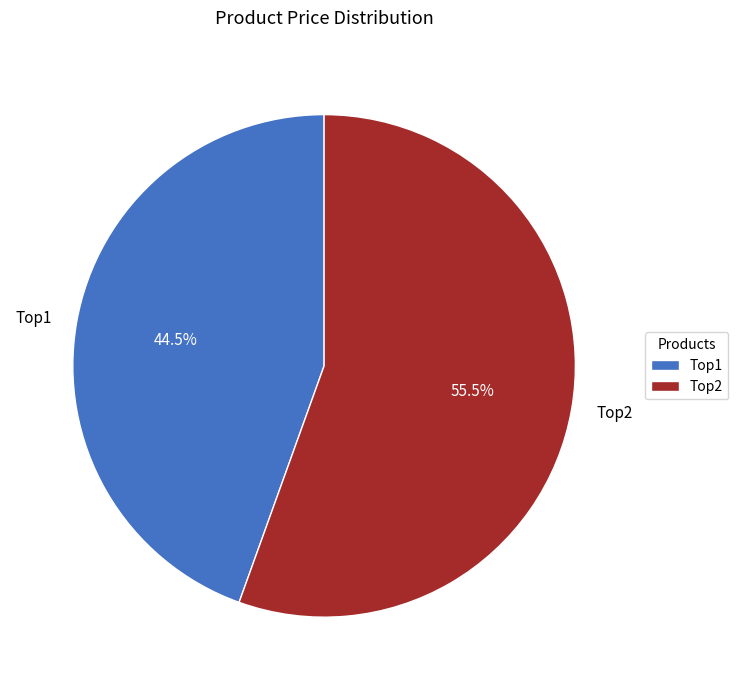

Which slice is the smallest?

Top1